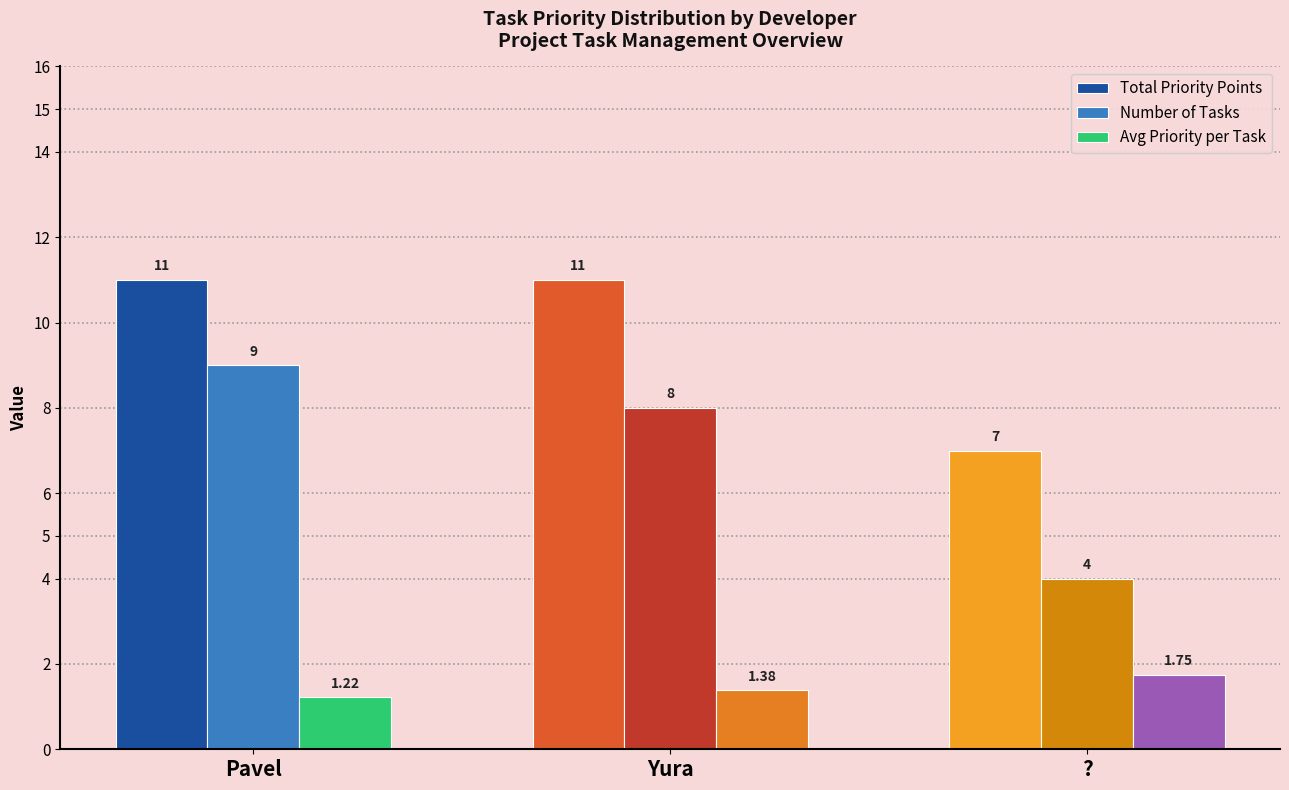

At how many categories does at least one series exceed 4?

3